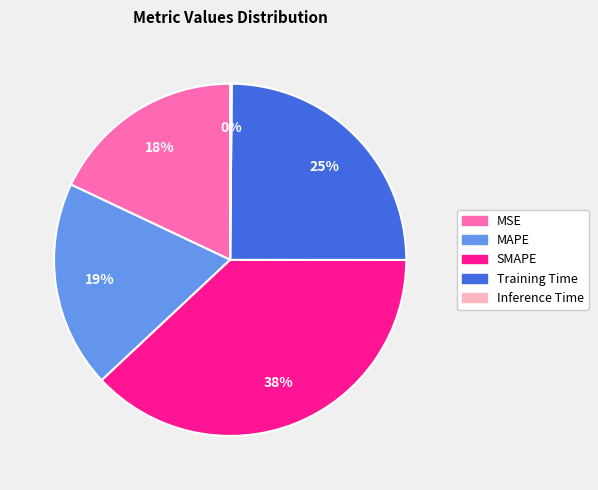

Which category has the biggest portion of the pie?

SMAPE